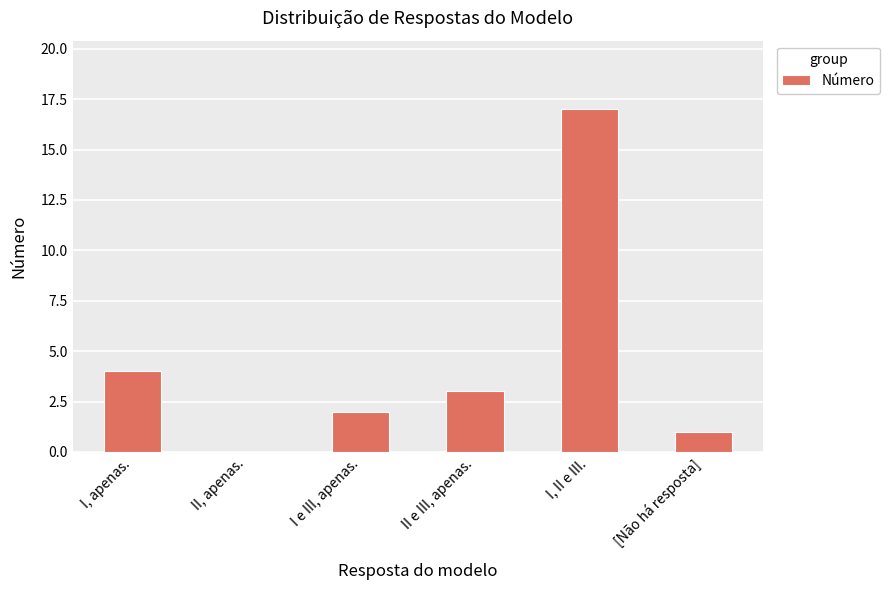

Reading right to left, list all the values displayed in this chart.

[Não há resposta]=1	I, II e III.=17	II e III, apenas.=3	I e III, apenas.=2	II, apenas.=0	I, apenas.=4